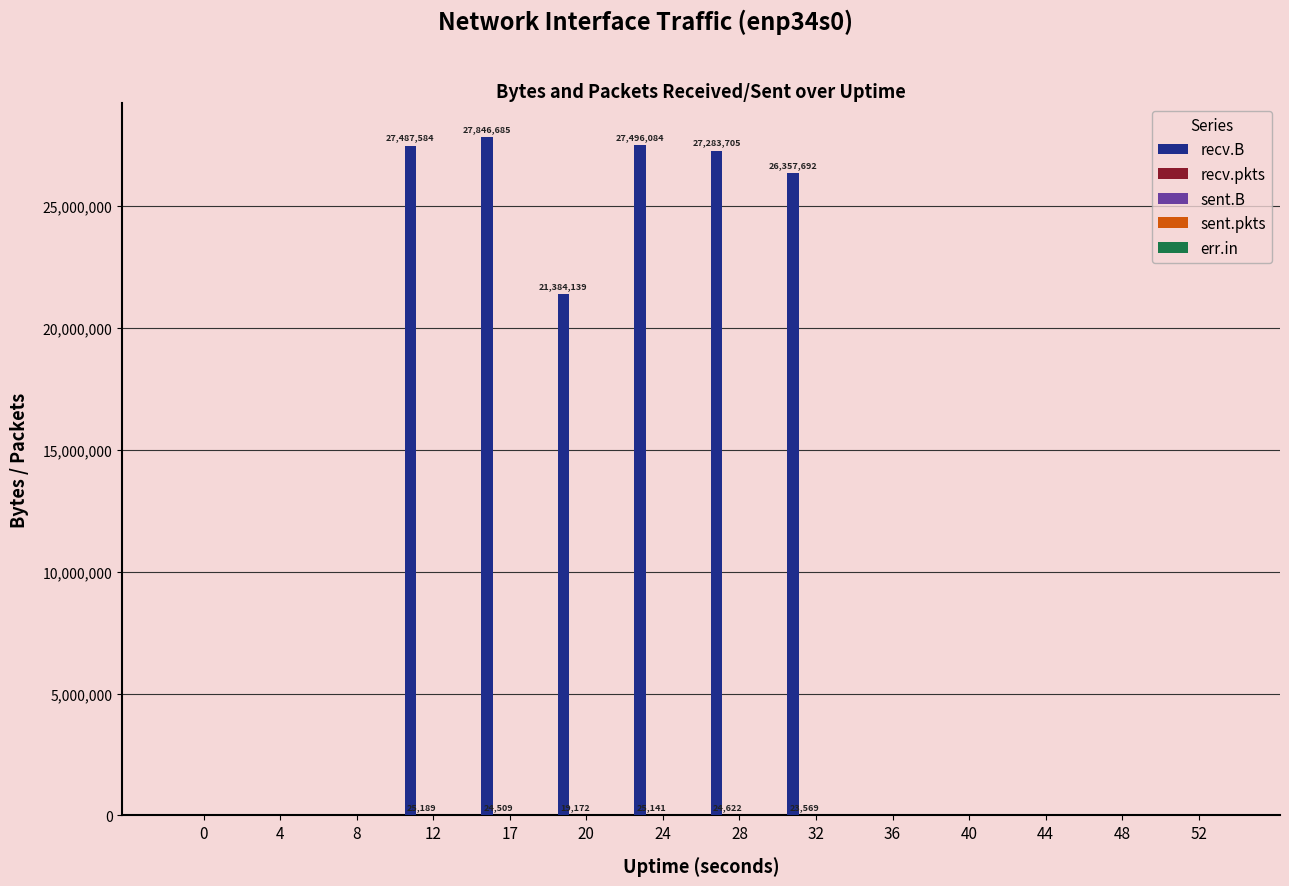

Which series has the largest total across all categories?

recv.B